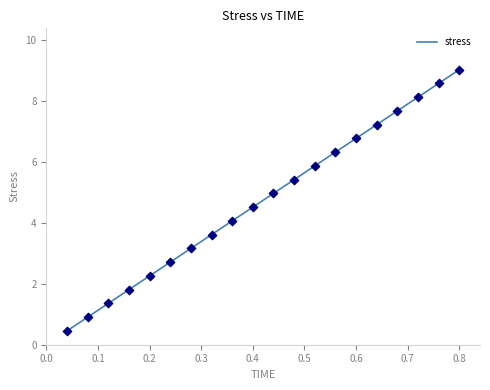

What is the difference between the maximum and minimum values?

8.6